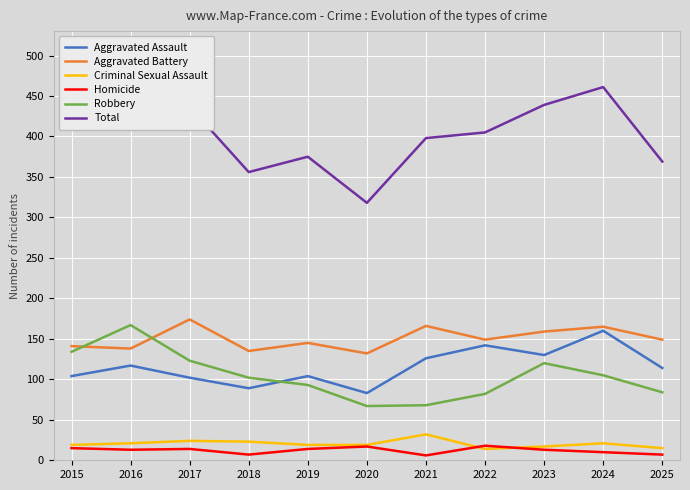

Which category has the lowest value in the Total series?

2020